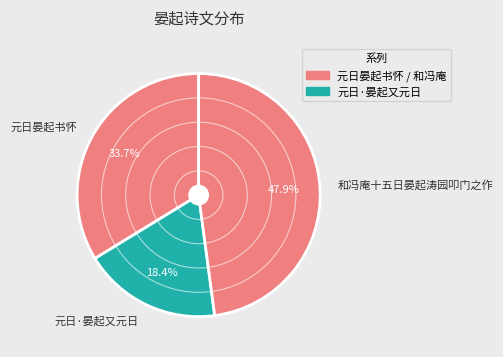

The 元日·晏起又元日 slice represents 8% of the pie. True or false?

False